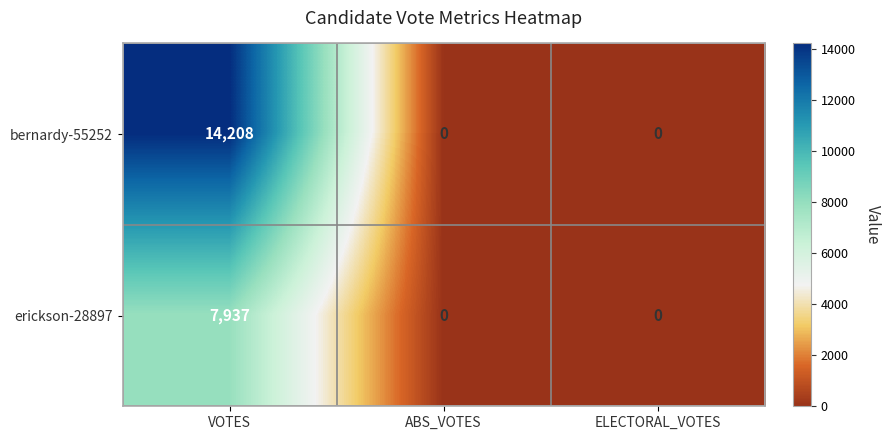

What is the average value of the bernardy-55252 series?

4736